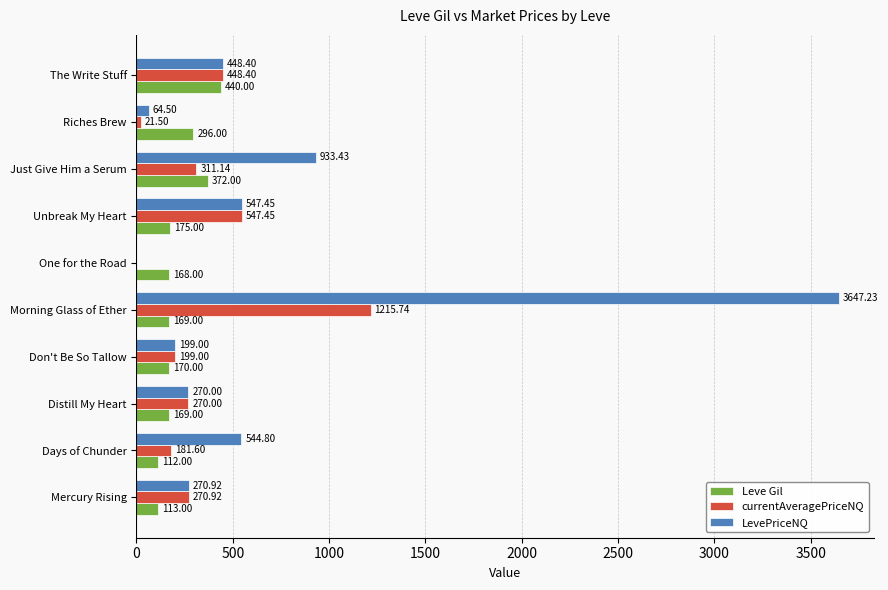

What is the total value across all series at Mercury Rising?

654.8